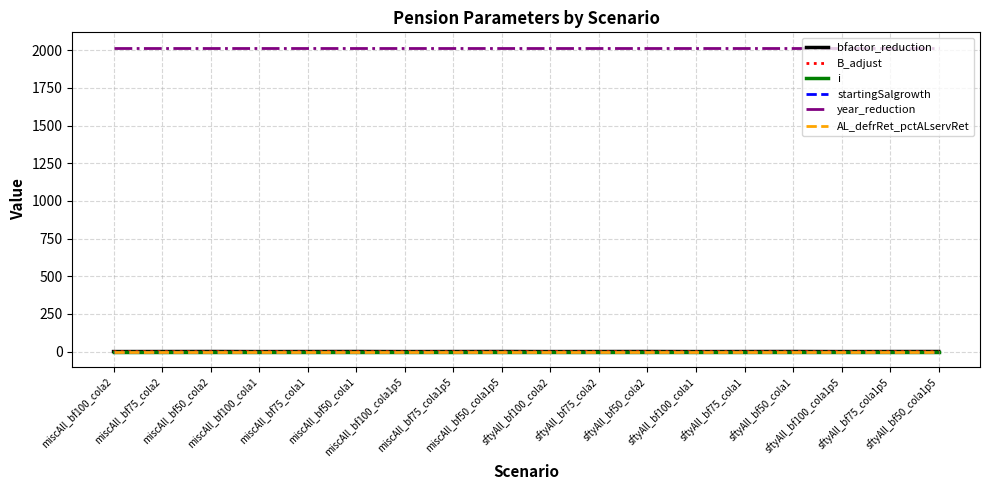

What are all the series names shown in the legend?

bfactor_reduction, B_adjust, i, startingSalgrowth, year_reduction, AL_defrRet_pctALservRet